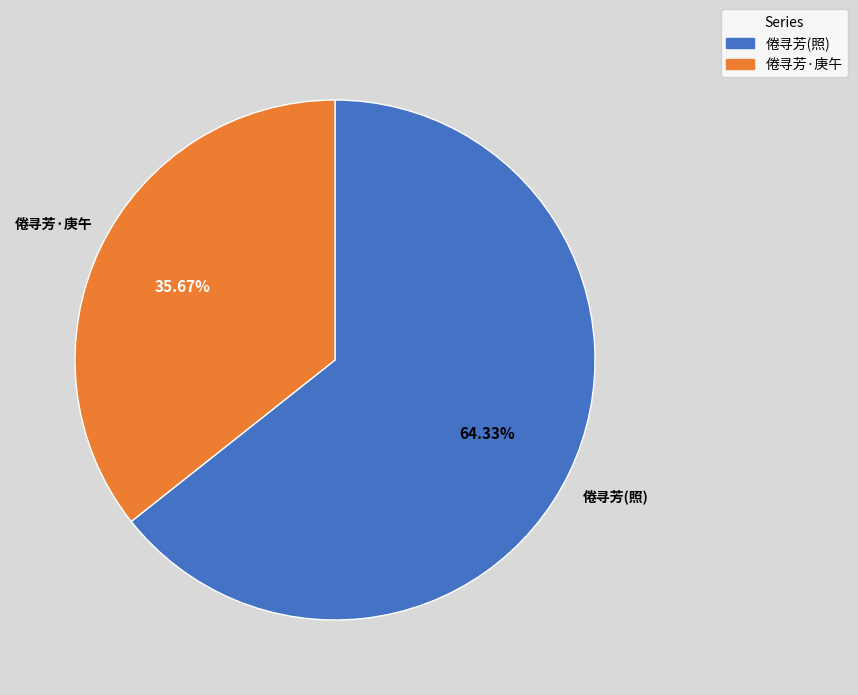

What is the ratio of the value at 倦寻芳·庚午 to the value at 倦寻芳(照)?

0.6